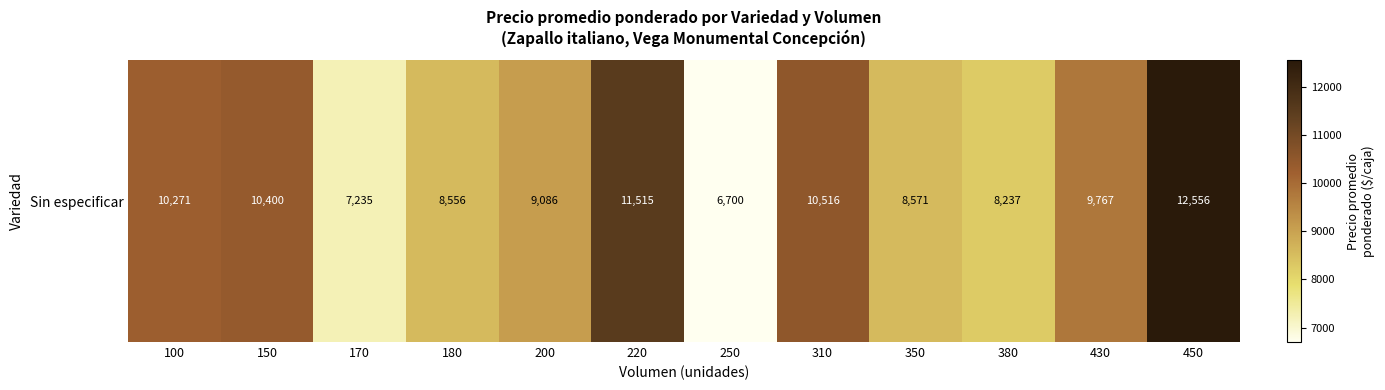

Approximately how many times larger is the value at 250 compared to 310?

0.6